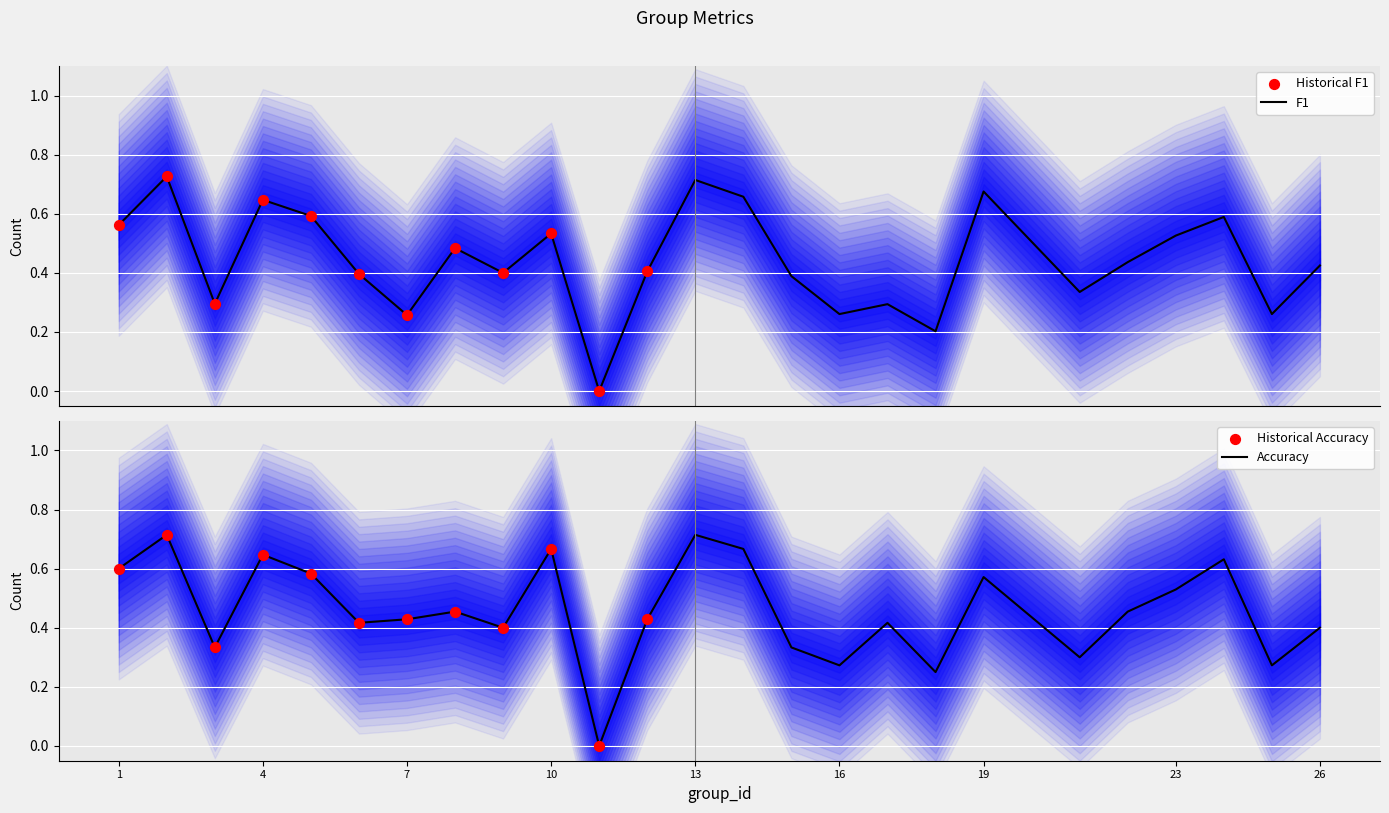

What are all the series names shown in the legend?

f1, accuracy